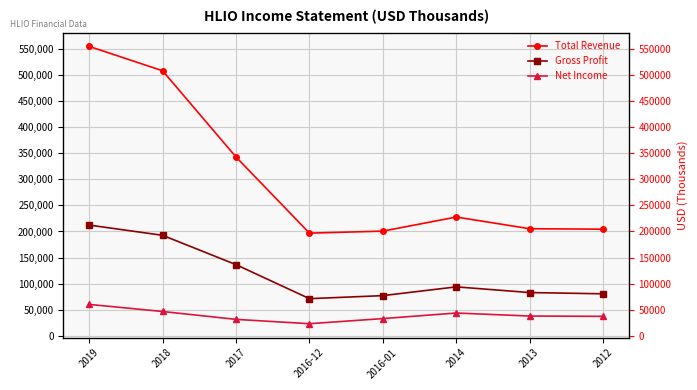

Which category has the lowest value across all series?

2016-12